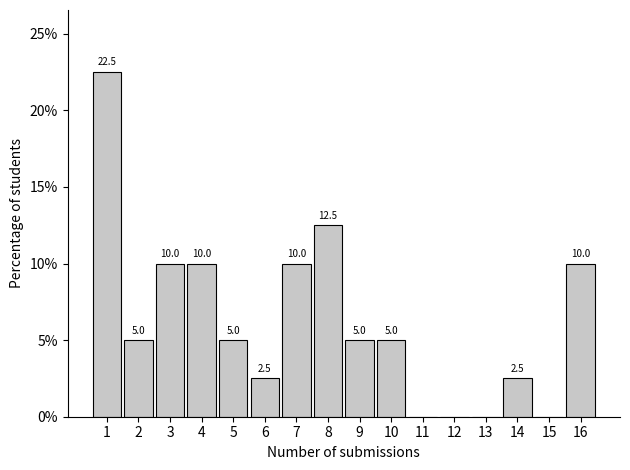

Reading right to left, what are all the values shown in this chart?

16=10.0	15=0.0	14=2.5	13=0.0	12=0.0	11=0.0	10=5.0	9=5.0	8=12.5	7=10.0	6=2.5	5=5.0	4=10.0	3=10.0	2=5.0	1=22.5